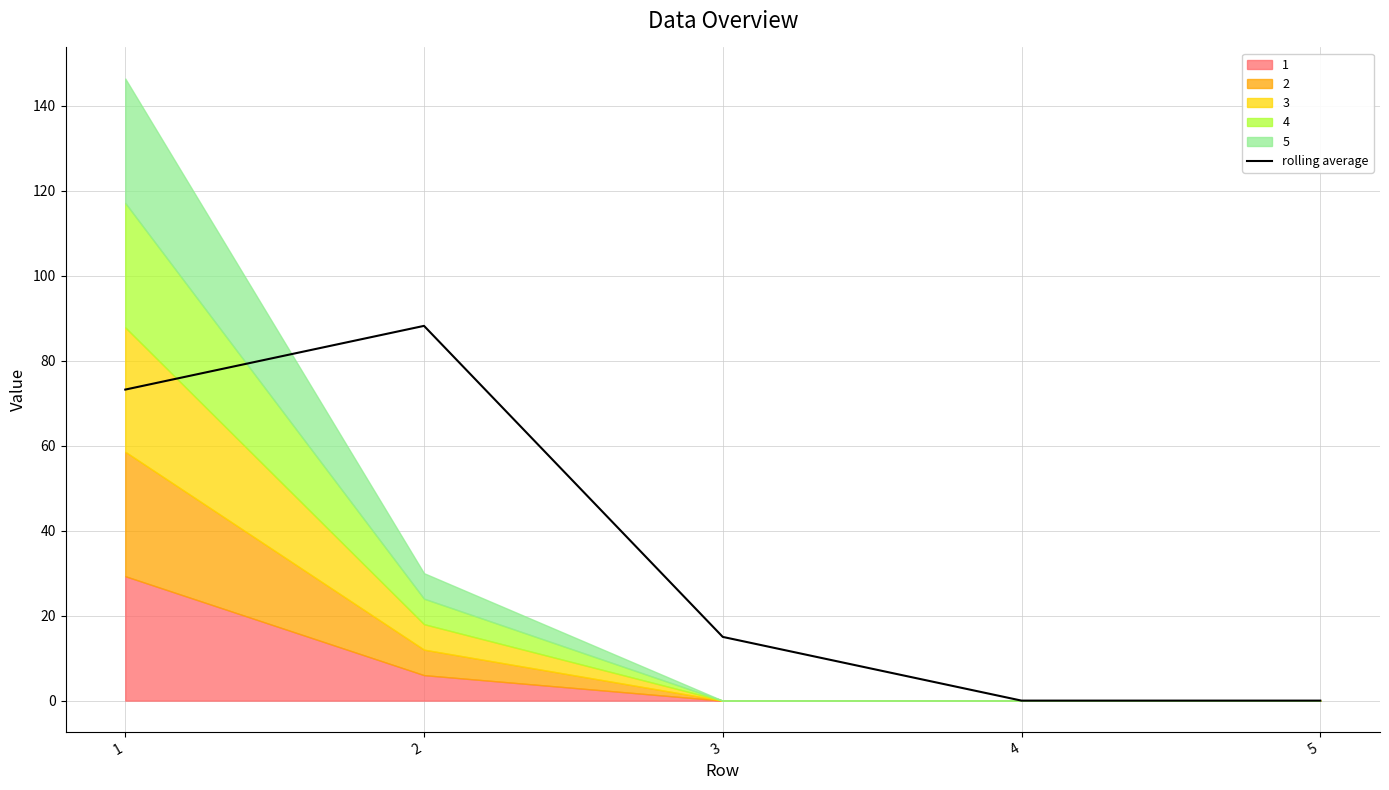

True or false: the data shows 129.3 at 1.

False